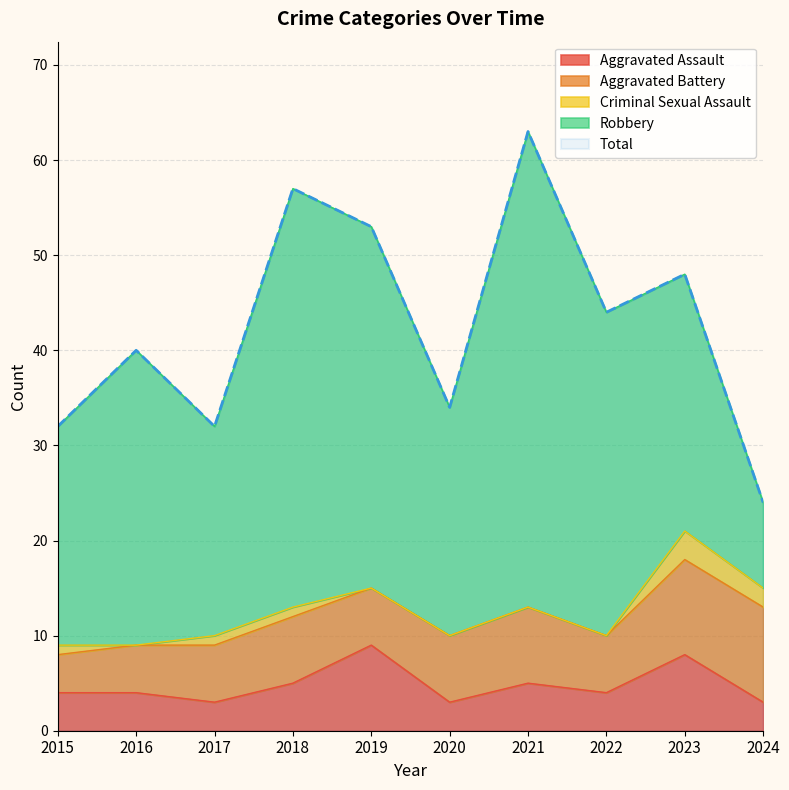

Which series changed the most between 2021 and 2024?

Robbery